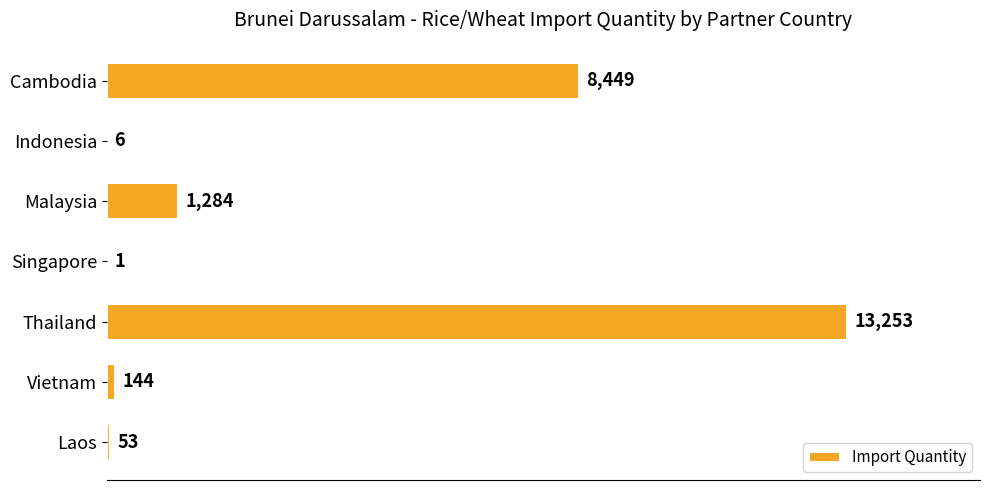

What is the approximate value at Indonesia, to the nearest 10?

10